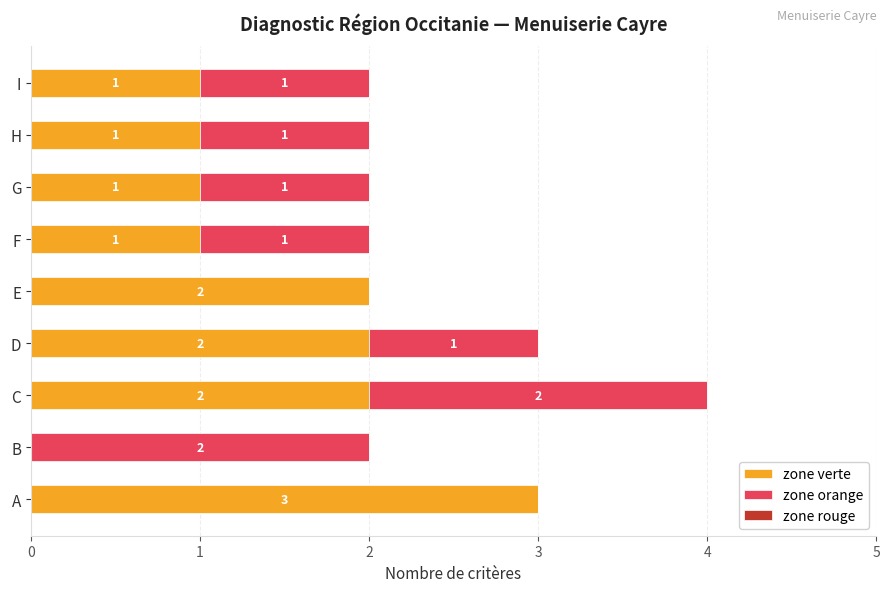

What is the highest value of the zone verte series?

3